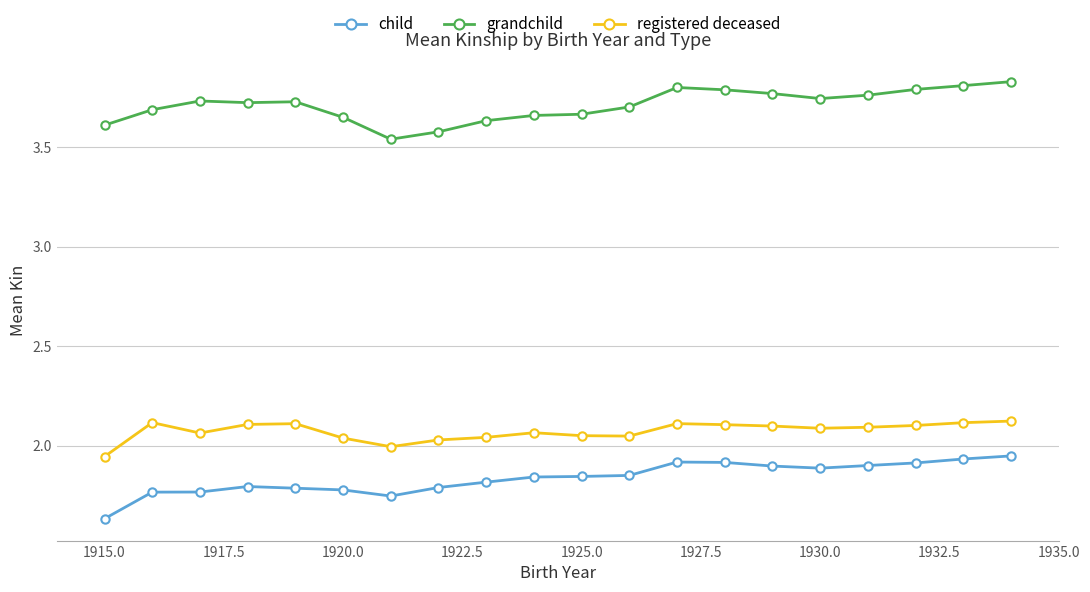

True or false: grandchild and registered deceased intersect in this chart.

False